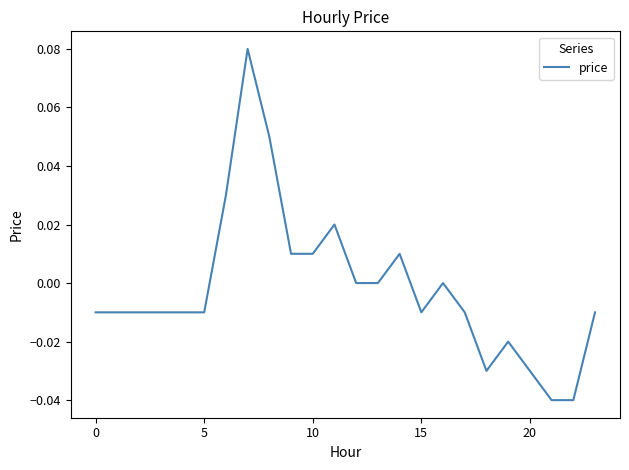

At which category does the data reach its first local valley?

15